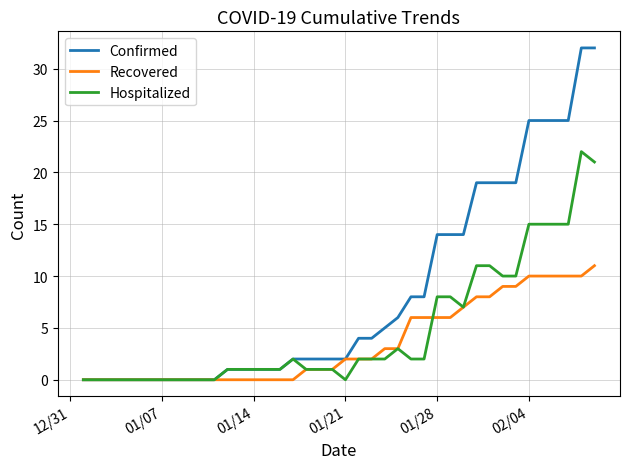

Which series has the widest spread of values?

Confirmed